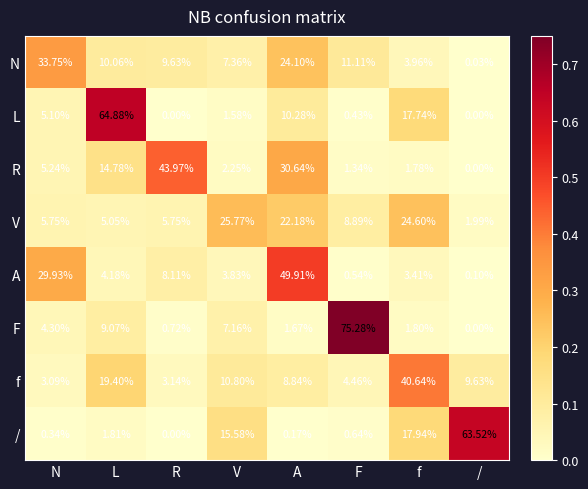

At which label is L closest to 32?

f